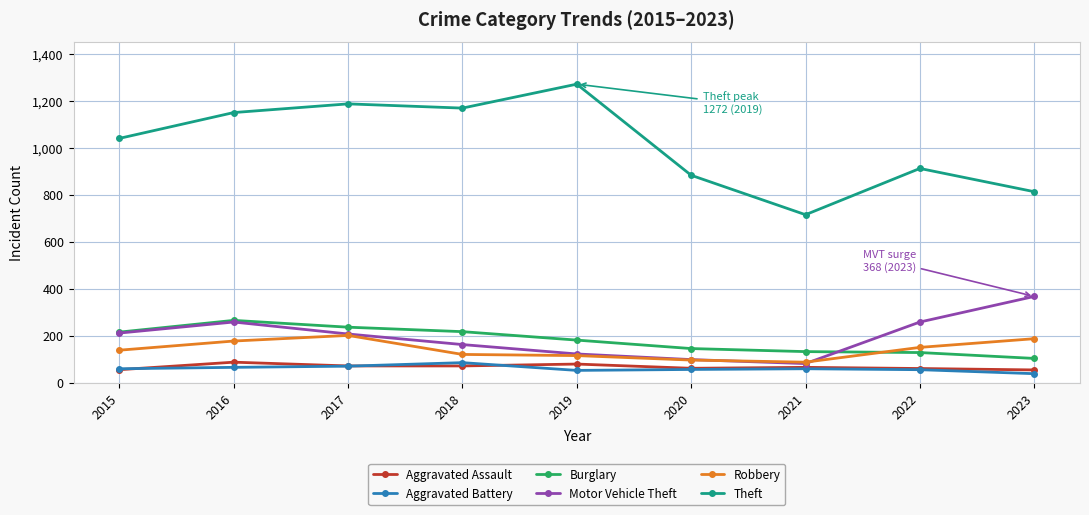

What is the sum of the Robbery values at 2023 and 2021?

276